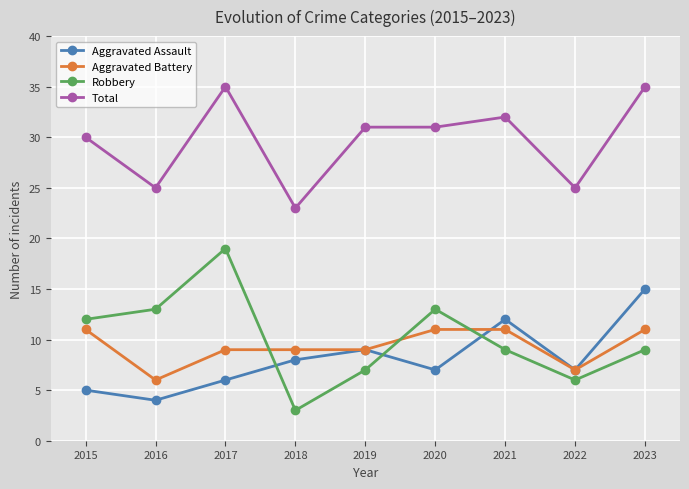

Where is Robbery nearest to the value 11?

2015